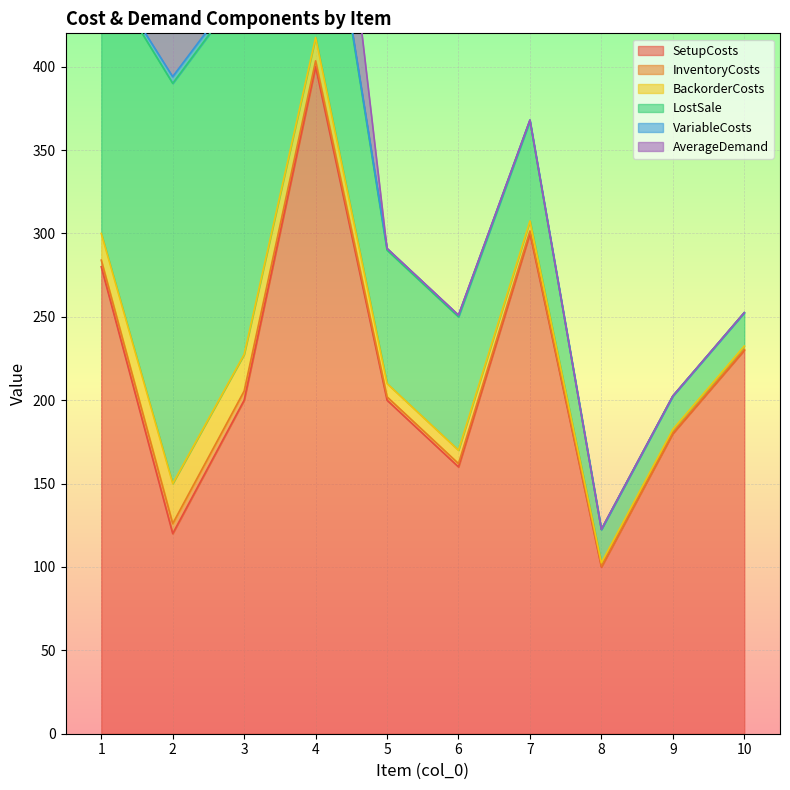

What is the total value across all series at 9?

202.5